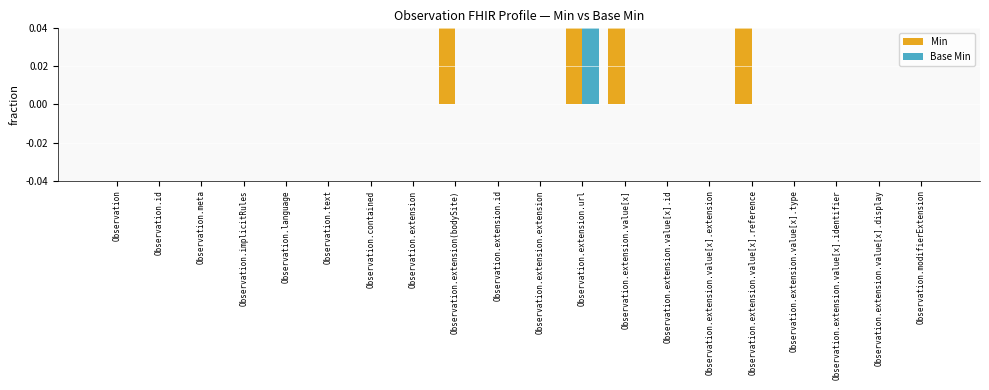

Are the bars horizontal?

No